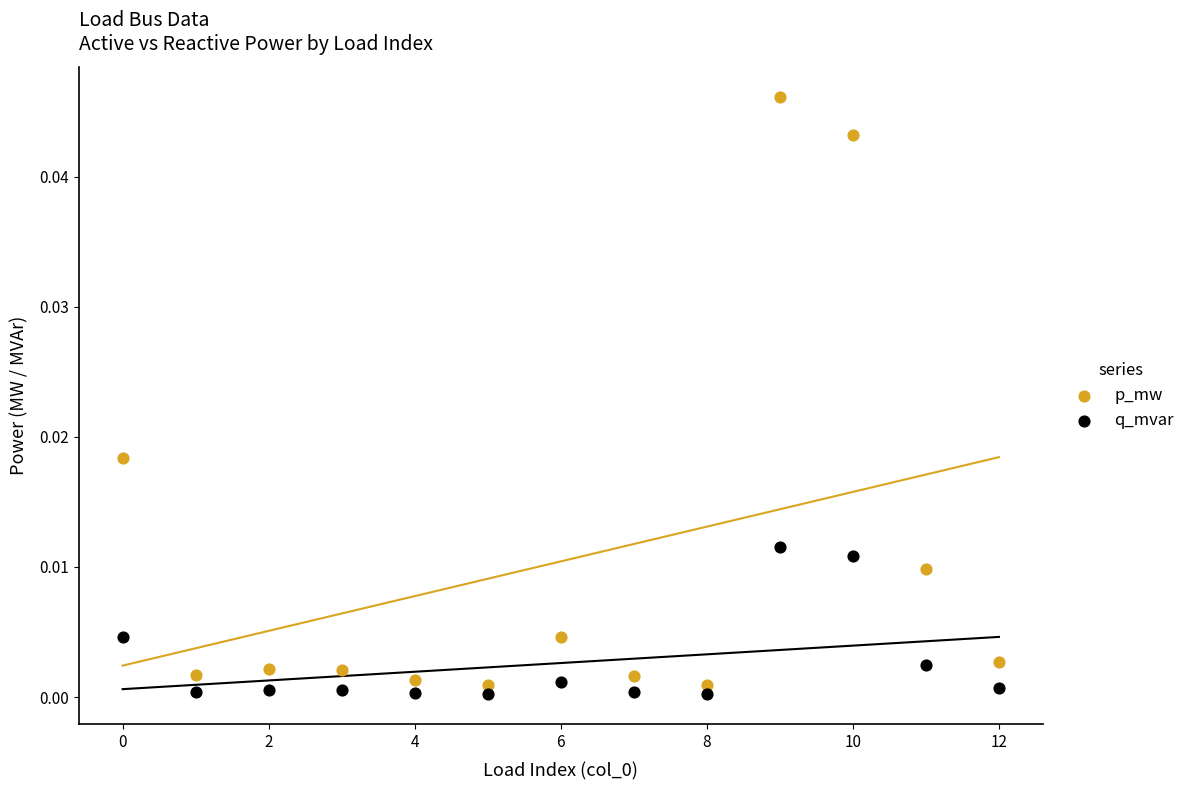

What are all the series names shown in the legend?

p_mw, q_mvar